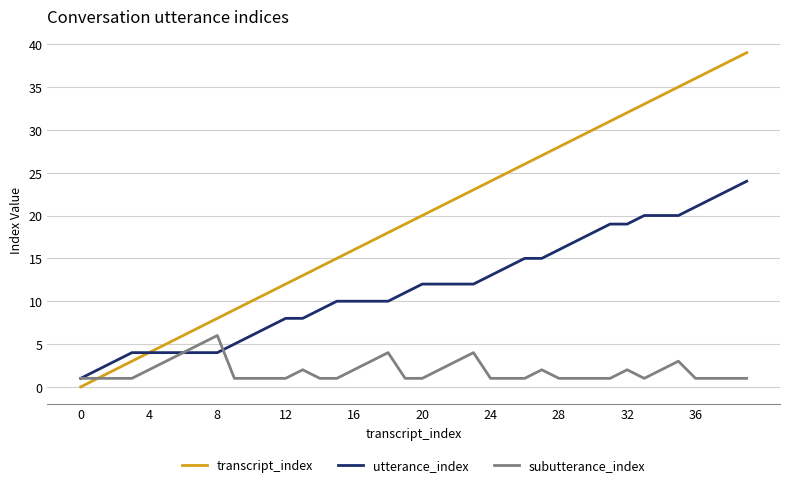

Rank the series by their maximum value, from highest to lowest.

transcript_index, utterance_index, subutterance_index